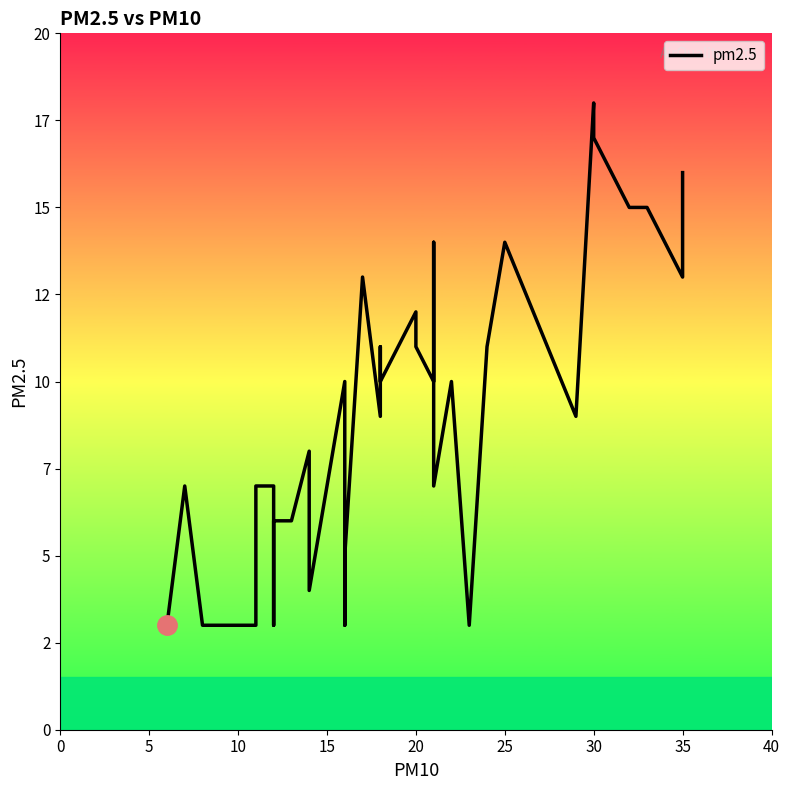

What is the maximum value shown in the chart?

18